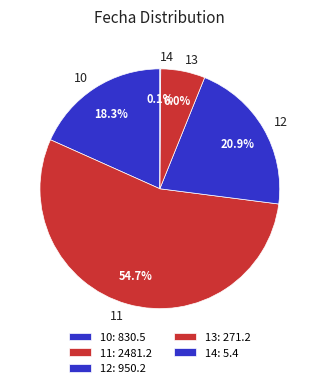

Combined, do 10 and 11 account for over 50%?

Yes